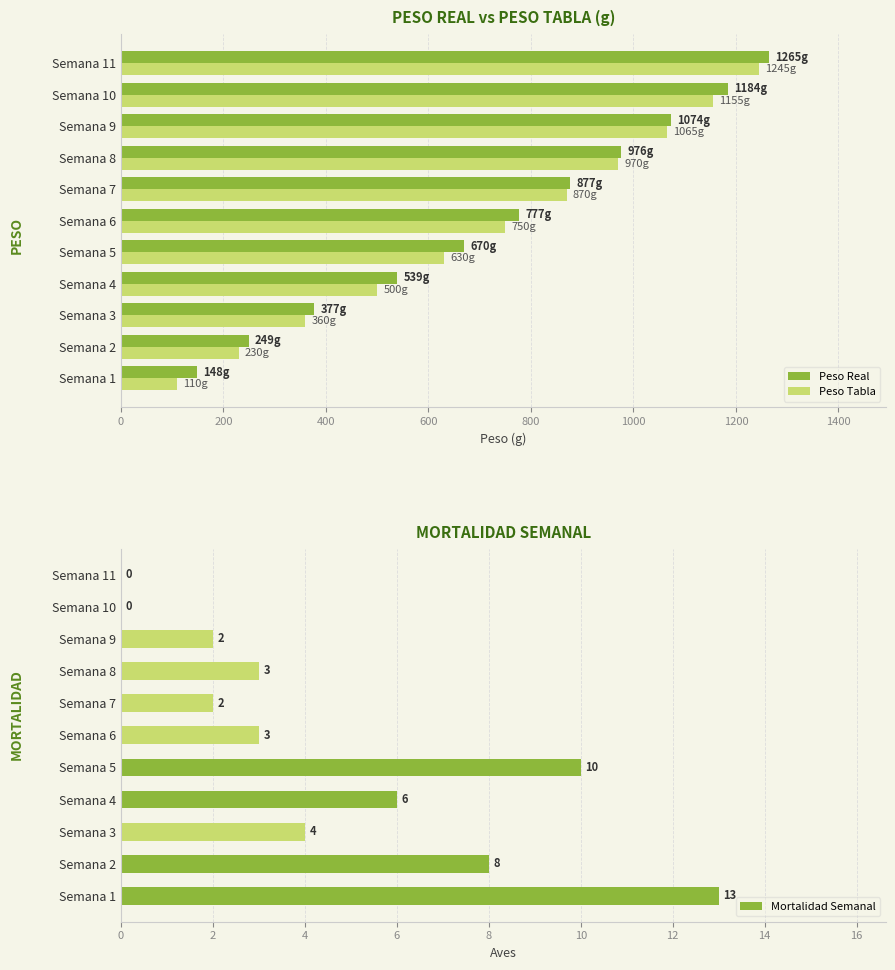

What is the average value of the Mortalidad Semanal series?

4.6